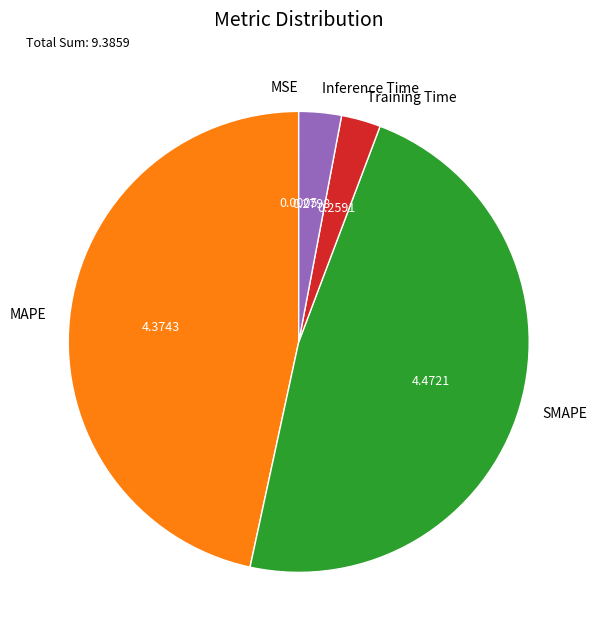

Is there a majority slice in this chart?

No